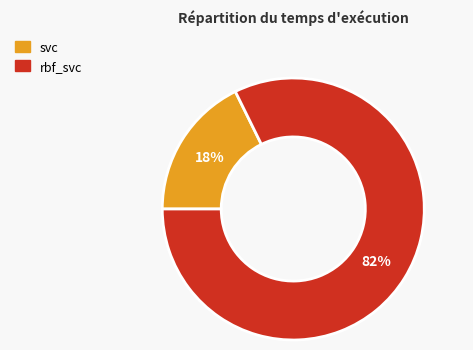

Which category has the biggest portion of the pie?

rbf_svc